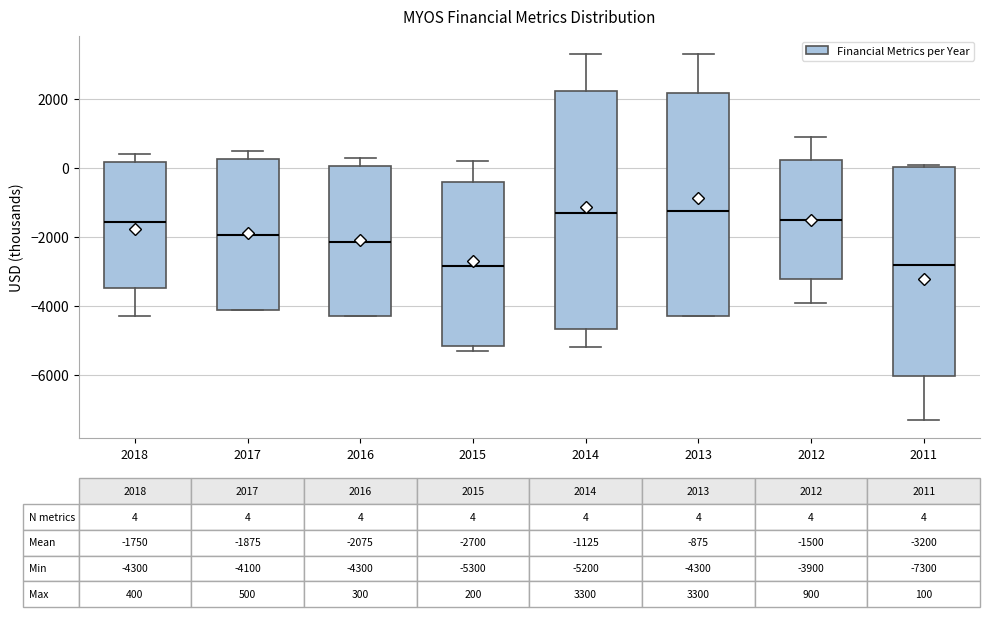

Comparing the boxes themselves (not the whiskers), which one is the tallest?

2014